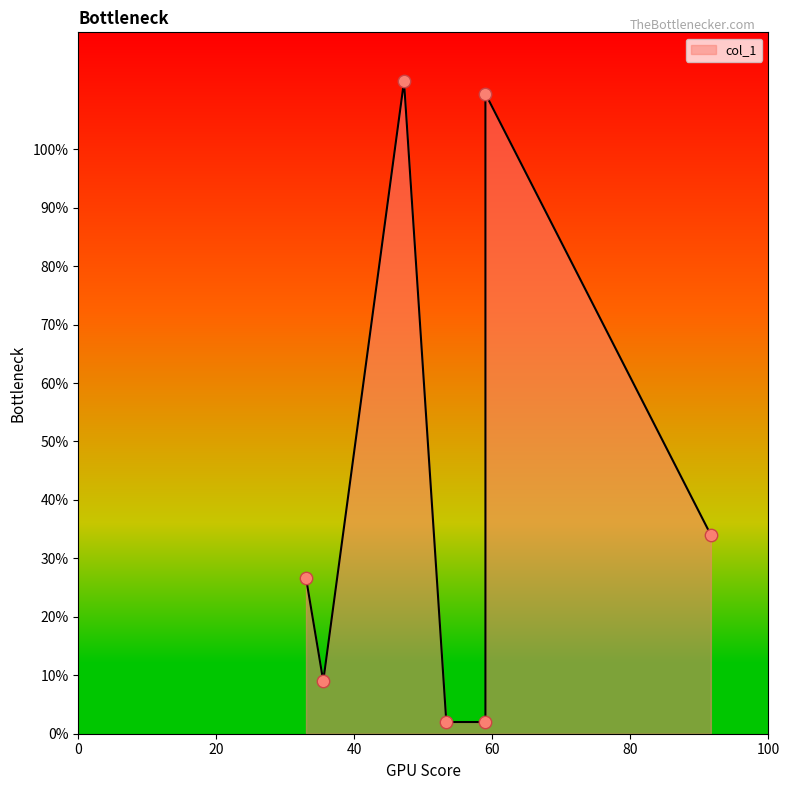

What is the change in value from 33 to 35.5?

-17.7